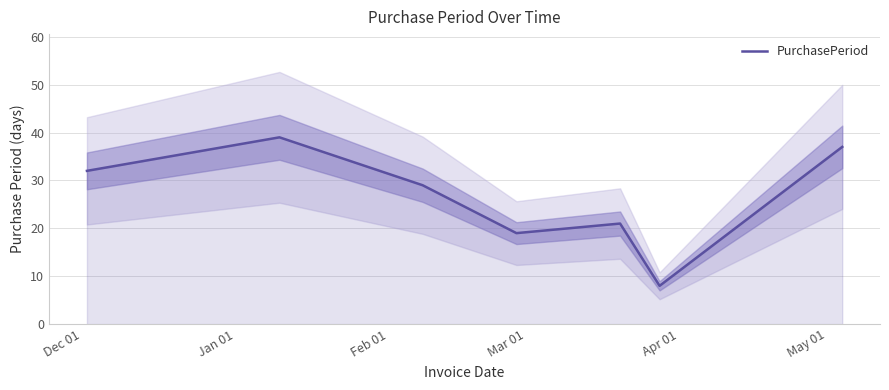

What is the maximum value for PurchasePeriod?

39